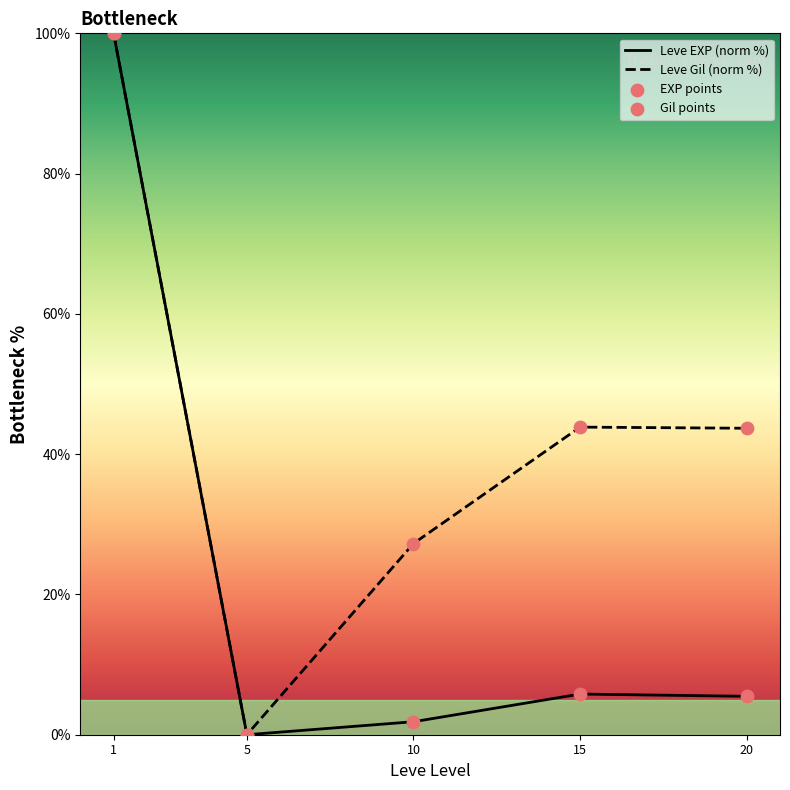

Which series contains the highest Y value?

Leve EXP (norm %)